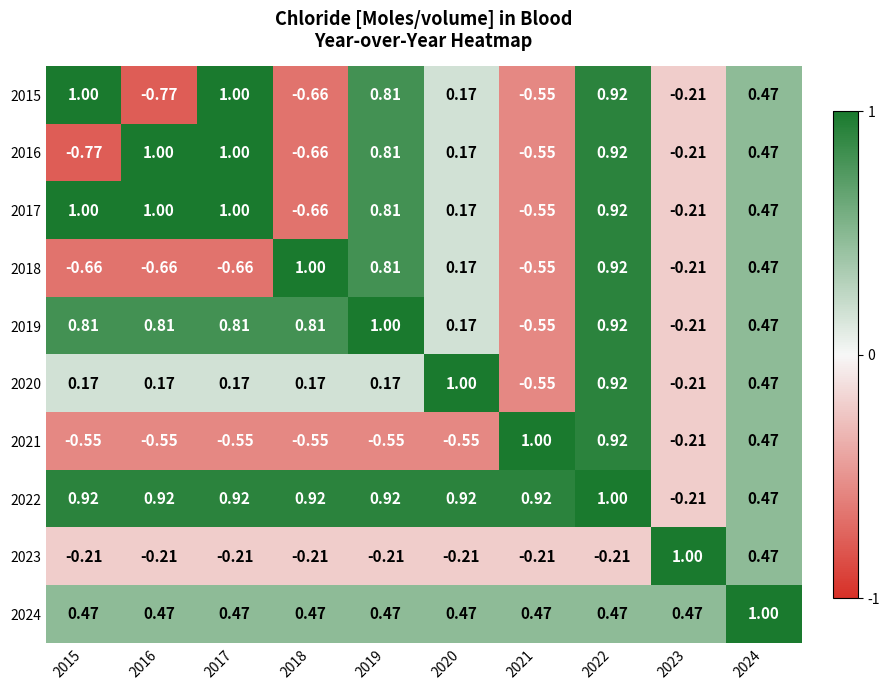

Is the value of 2016 at 2021 greater than the value of 2023 at 2023?

No